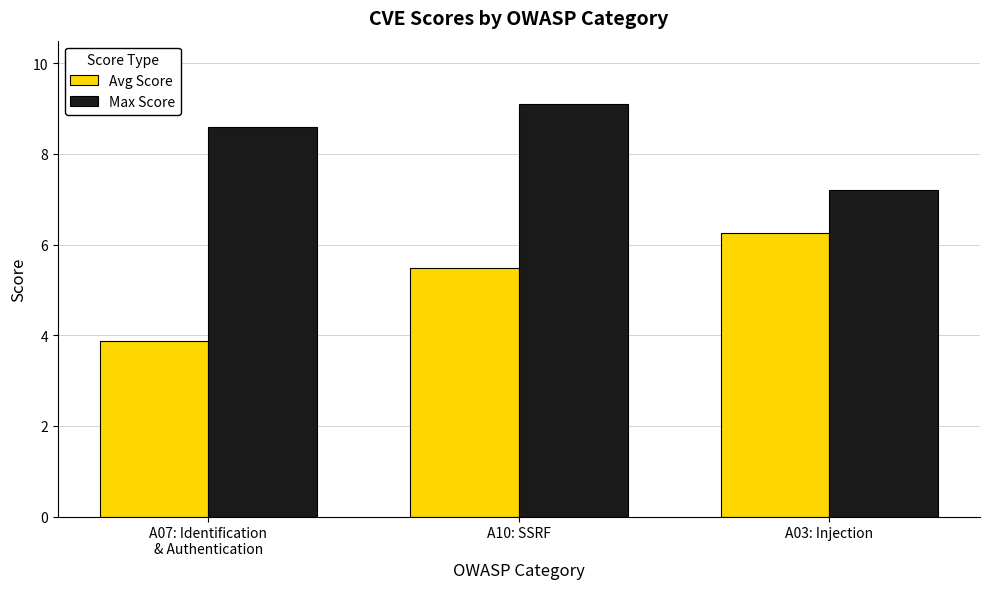

What is the label of the 1st bar from the right?

A03: Injection